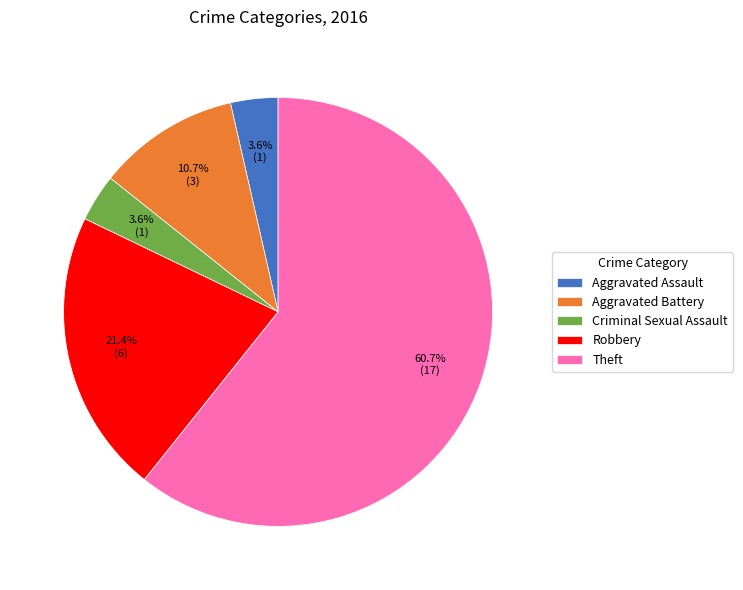

Which has a higher value, Aggravated Battery or Aggravated Assault?

Aggravated Battery